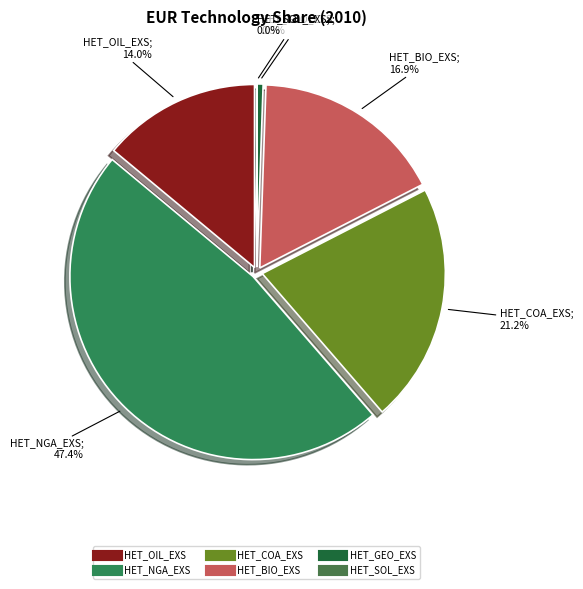

Is there any slice that represents more than half of the pie?

No